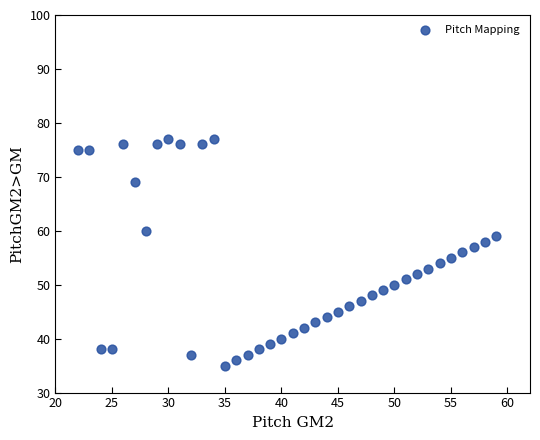

What is the range of Y values (max minus min)?

42